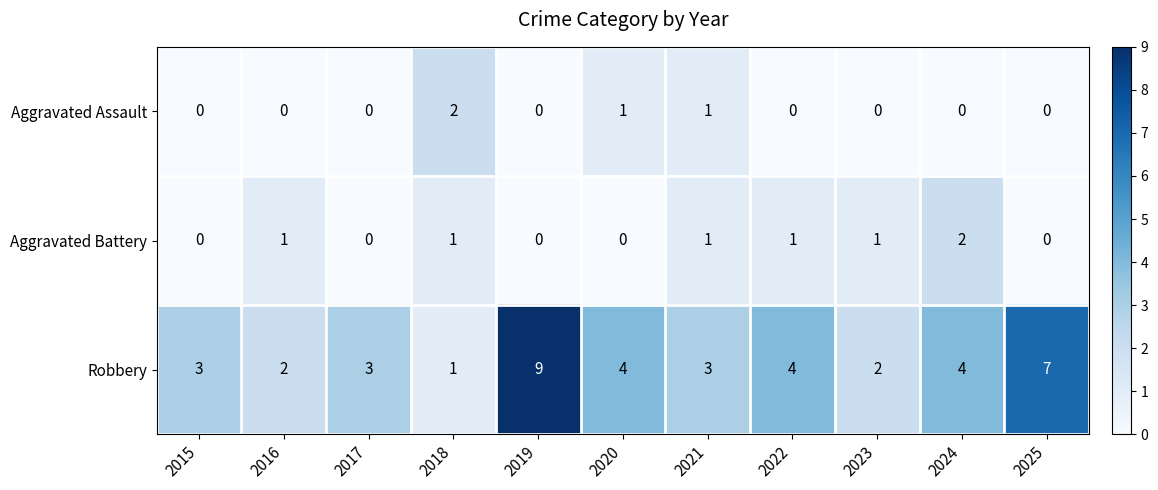

What is the greatest value displayed?

9